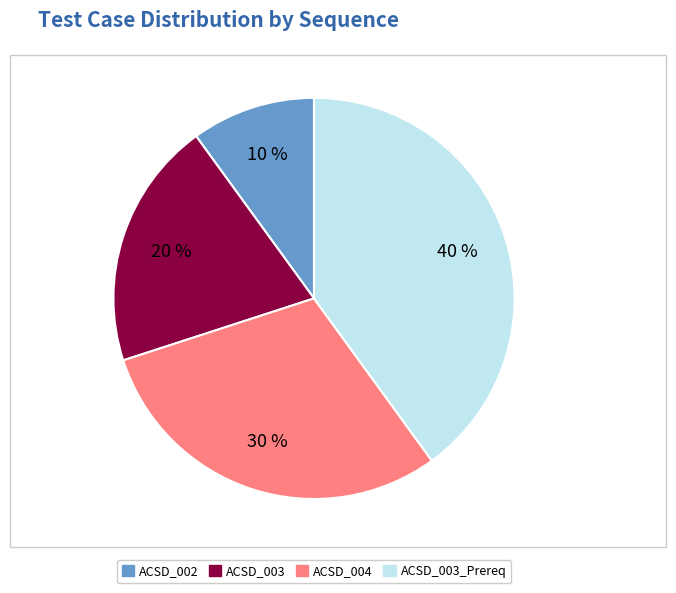

Does any single category account for the majority?

No